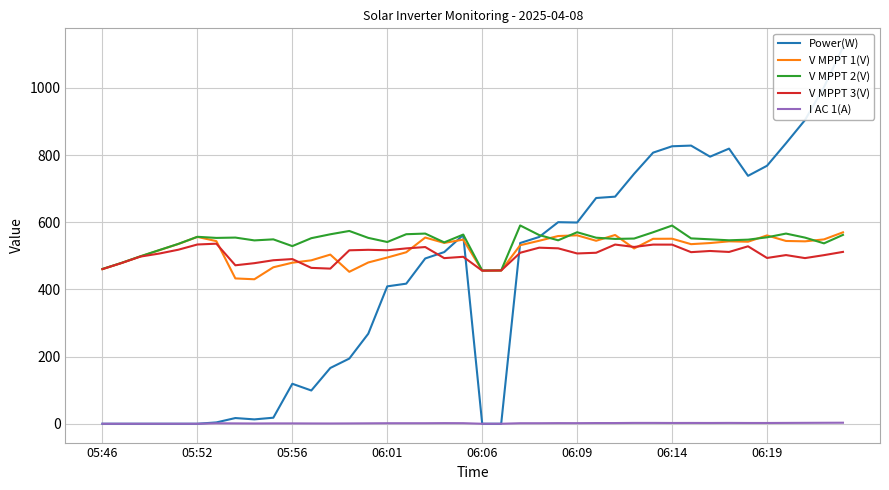

How many data points in V MPPT 2(V) are less than 552?

20